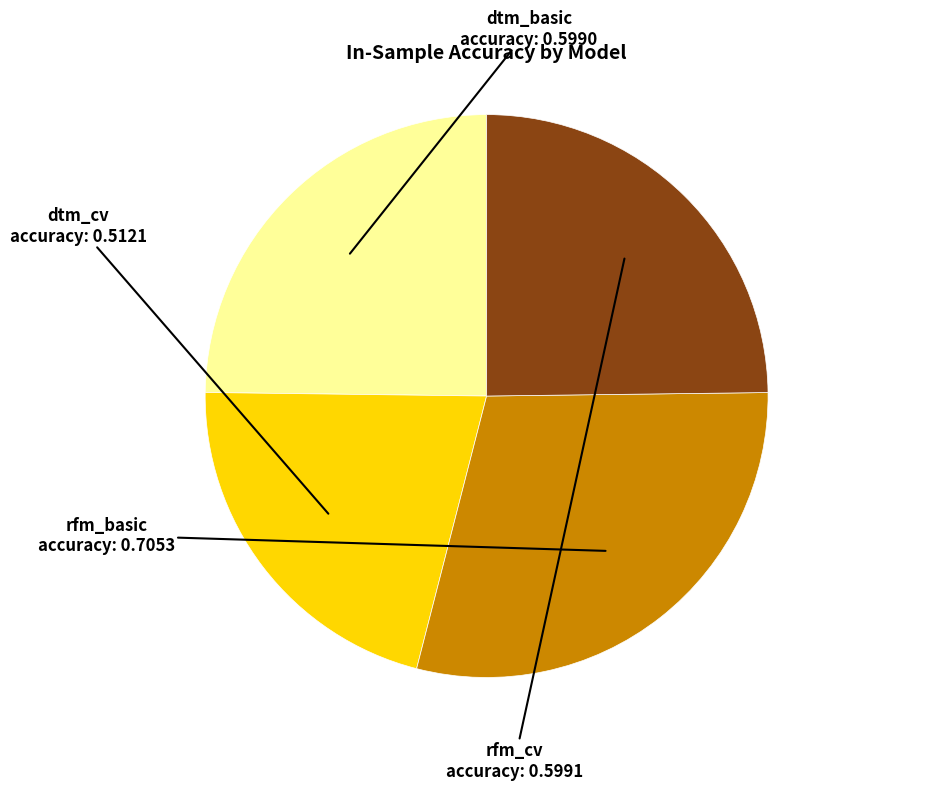

Does any single category account for the majority?

No